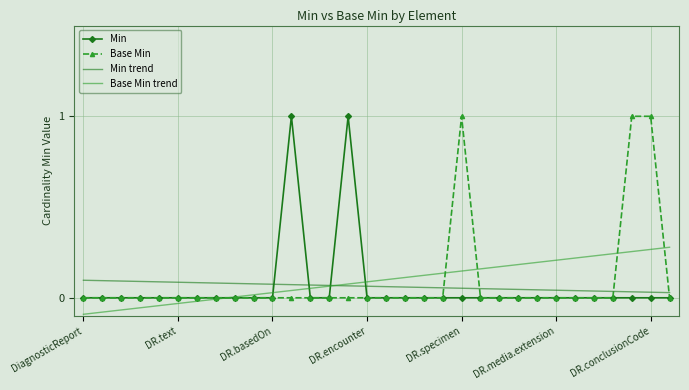

What is the maximum value for Base Min?

1.0